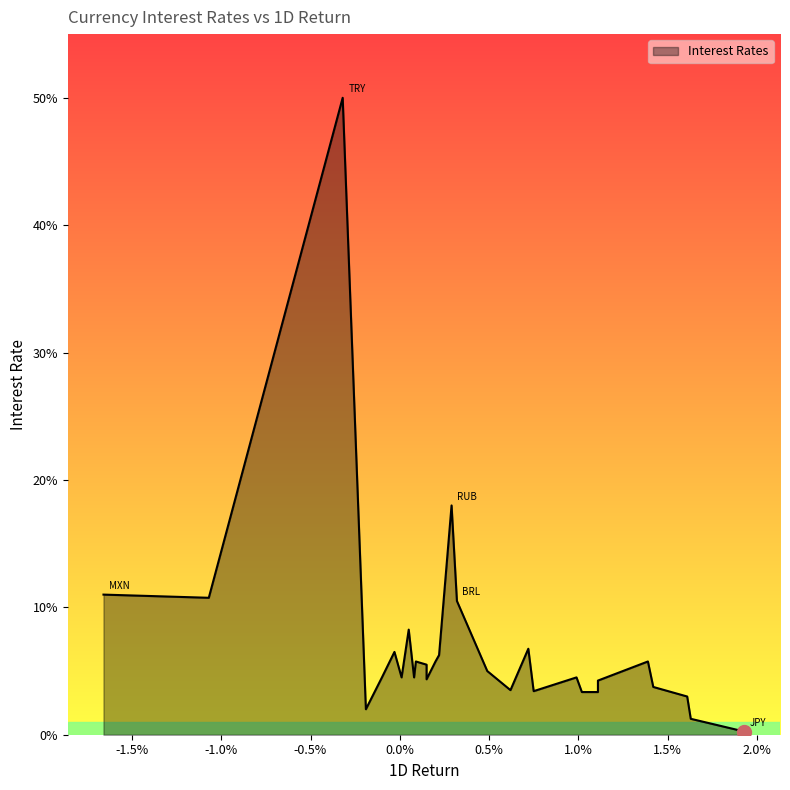

List the labels in order of value, smallest first.

JPY, CHF, TWD, MYR, DKK, CNY, SGD, KRW, SEK, EUR, AUD, CZK, NOK, CAD, ILS, GBP, NZD, PLN, CLP, HKD, IDR, INR, HUF, ZAR, BRL, COP, MXN, RUB, TRY